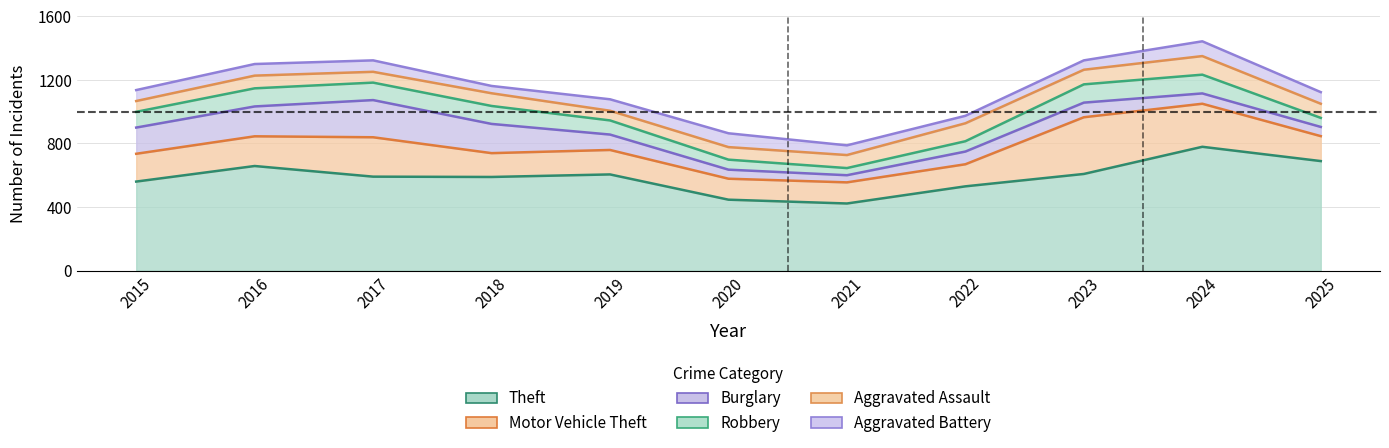

Where is the first local minimum for Aggravated Assault?

2017